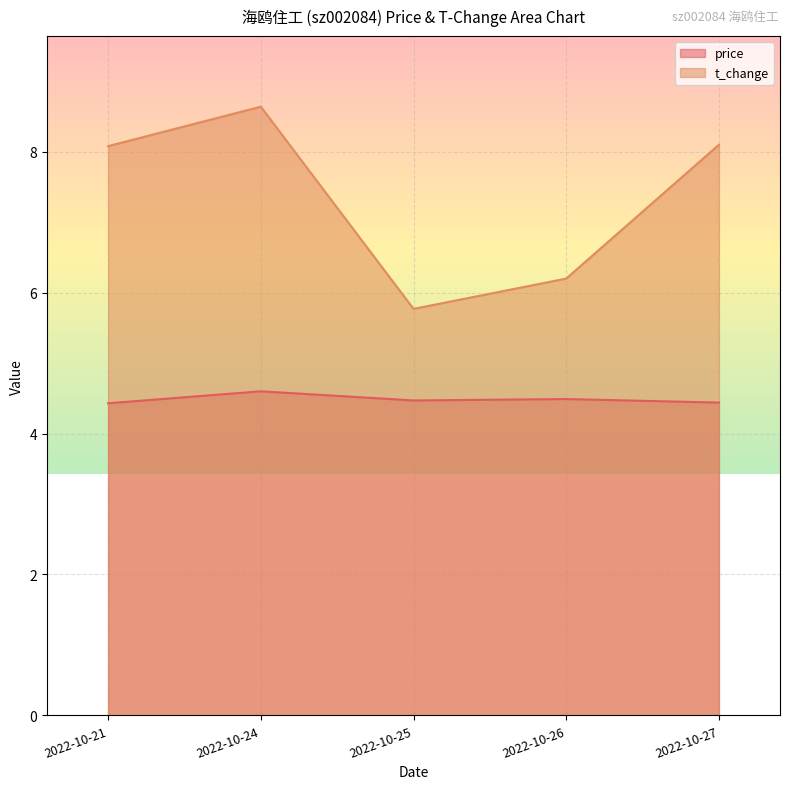

What is the difference between the price values at 2022-10-26 and 2022-10-24?

0.1